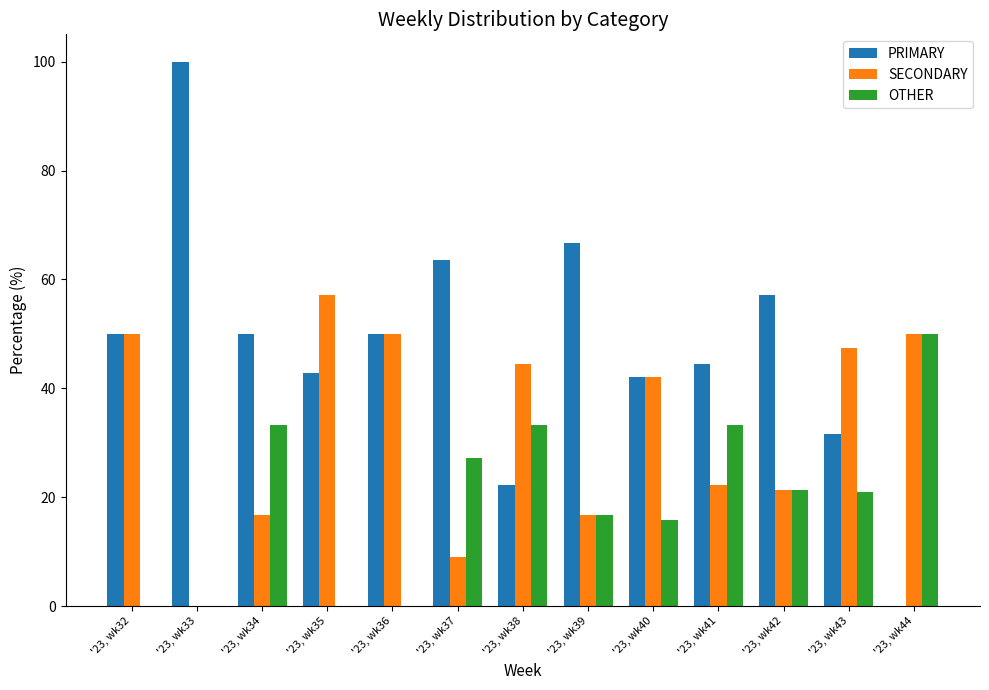

Is it true that SECONDARY equals 22.2 at '23, wk41?

True